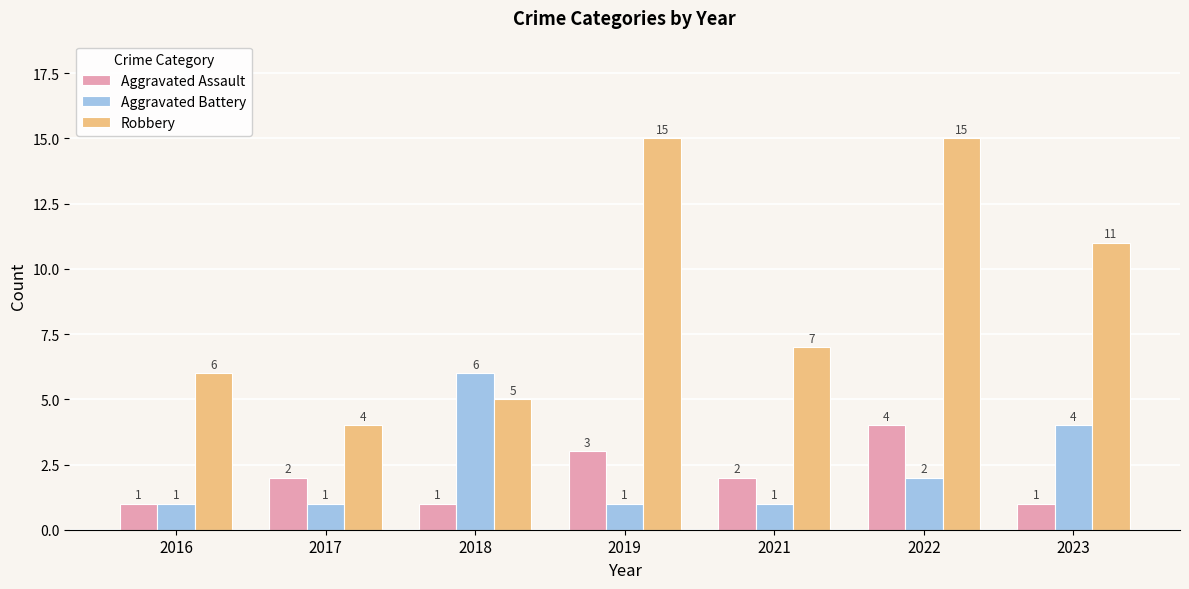

Reading left to right, extract all data points from this chart.

Aggravated Assault: 2016=1	2017=2	2018=1	2019=3	2021=2	2022=4	2023=1
Aggravated Battery: 2016=1	2017=1	2018=6	2019=1	2021=1	2022=2	2023=4
Robbery: 2016=6	2017=4	2018=5	2019=15	2021=7	2022=15	2023=11